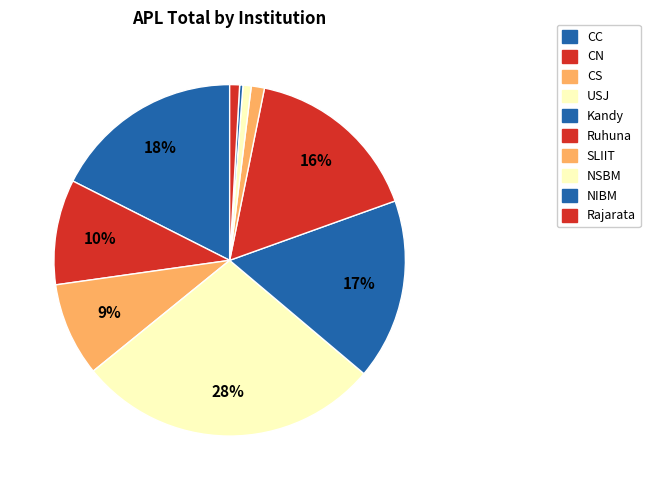

To the nearest percent, what portion does Rajarata represent?

1%